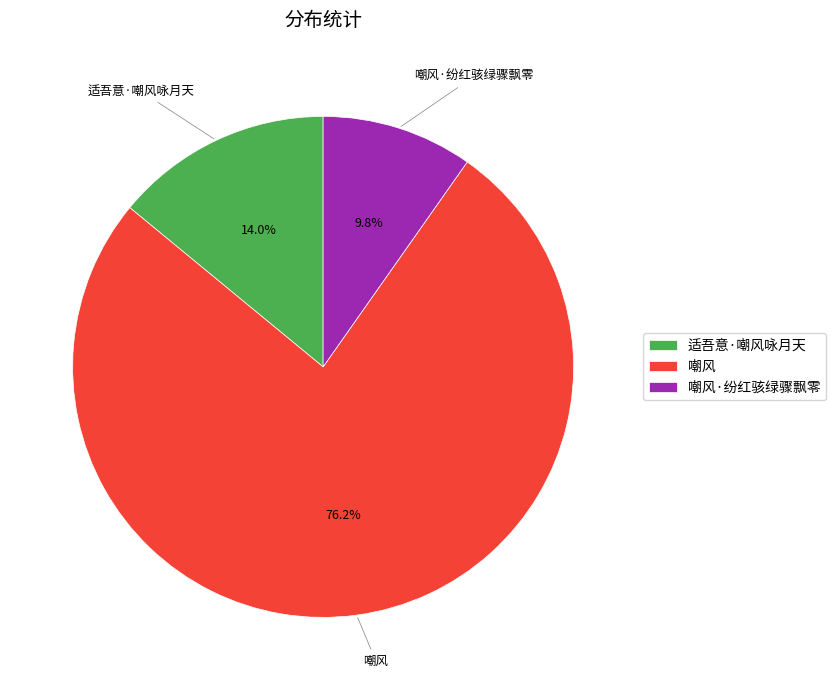

To the nearest percent, what portion does 适吾意·嘲风咏月天 represent?

14%